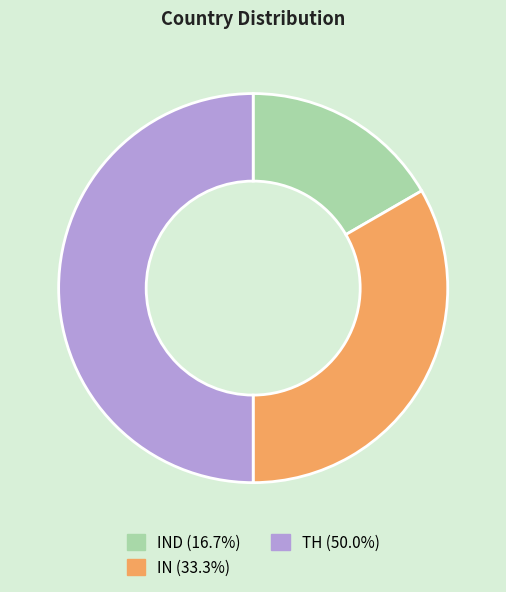

How many segments does this pie chart have?

3